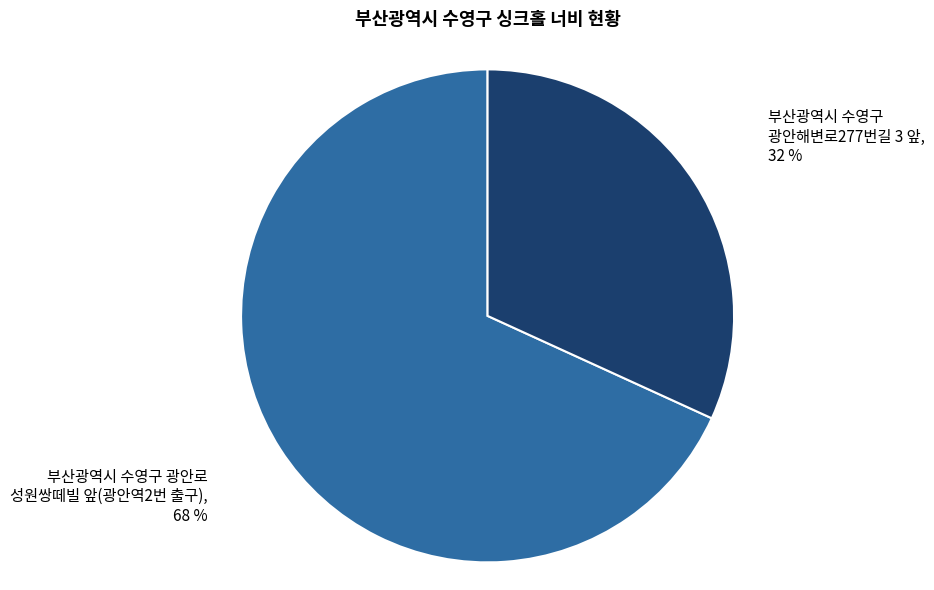

To the nearest percent, what percentage of the pie is 부산광역시 수영구 광안해변로277번길 3 앞?

32%